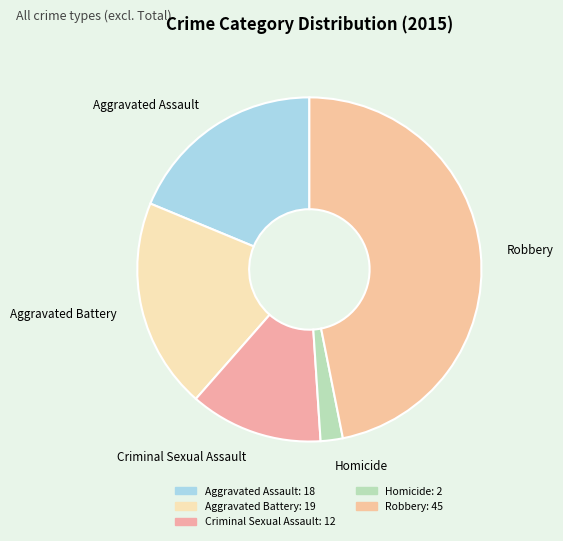

Is the sum of Homicide and Aggravated Assault greater than half?

No